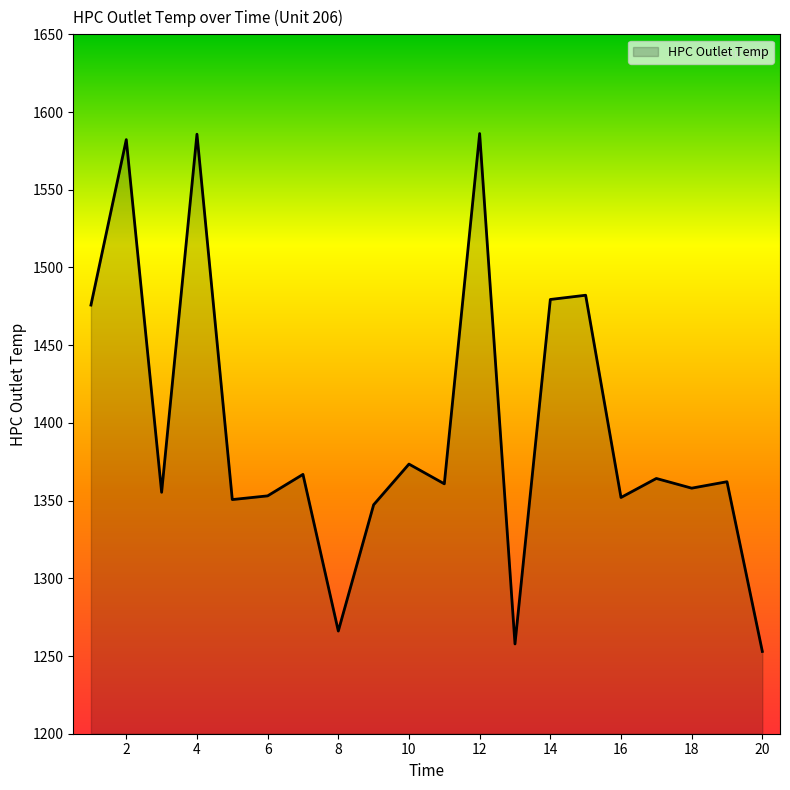

How many interior local valleys (lower than both neighbors) does the data have?

7